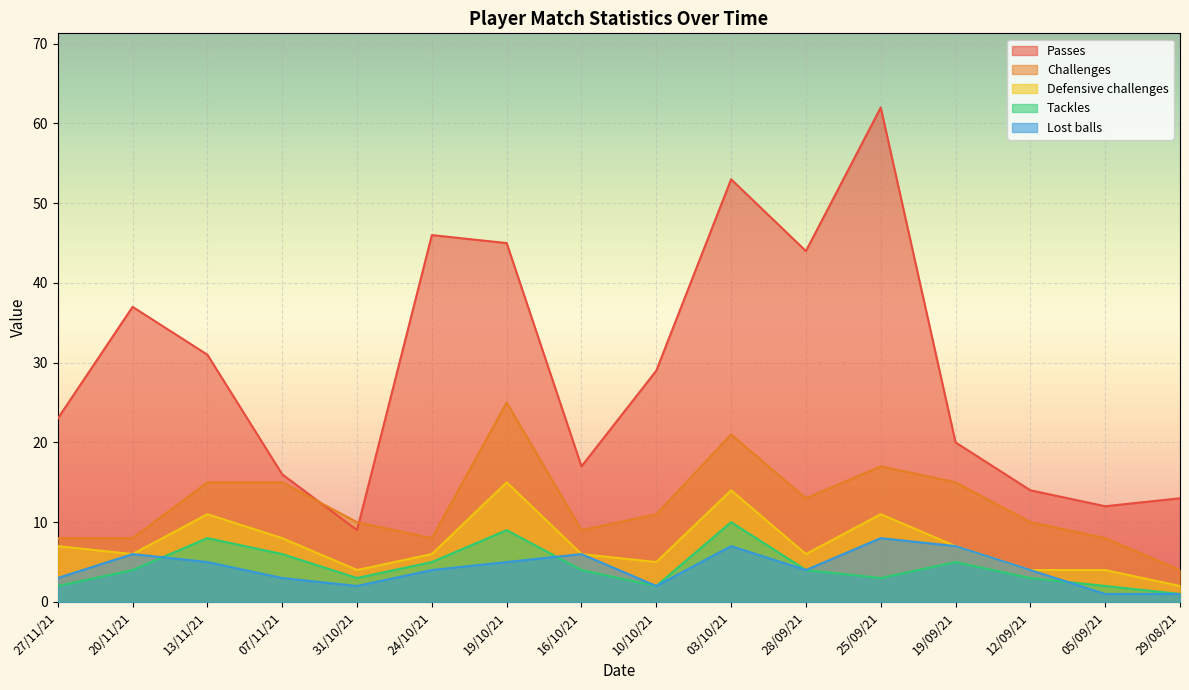

How many lines are shown in the chart?

5